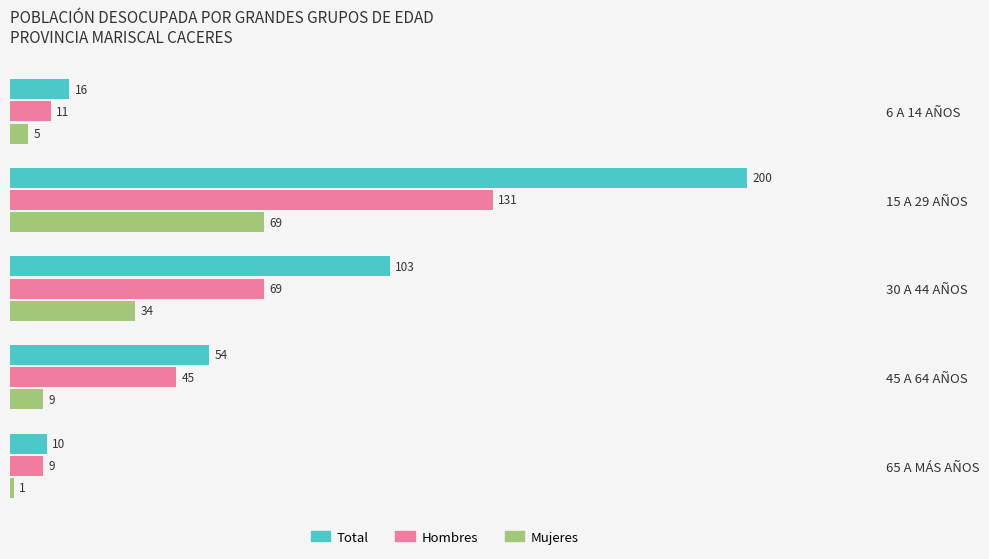

How many data points does each series have?

5